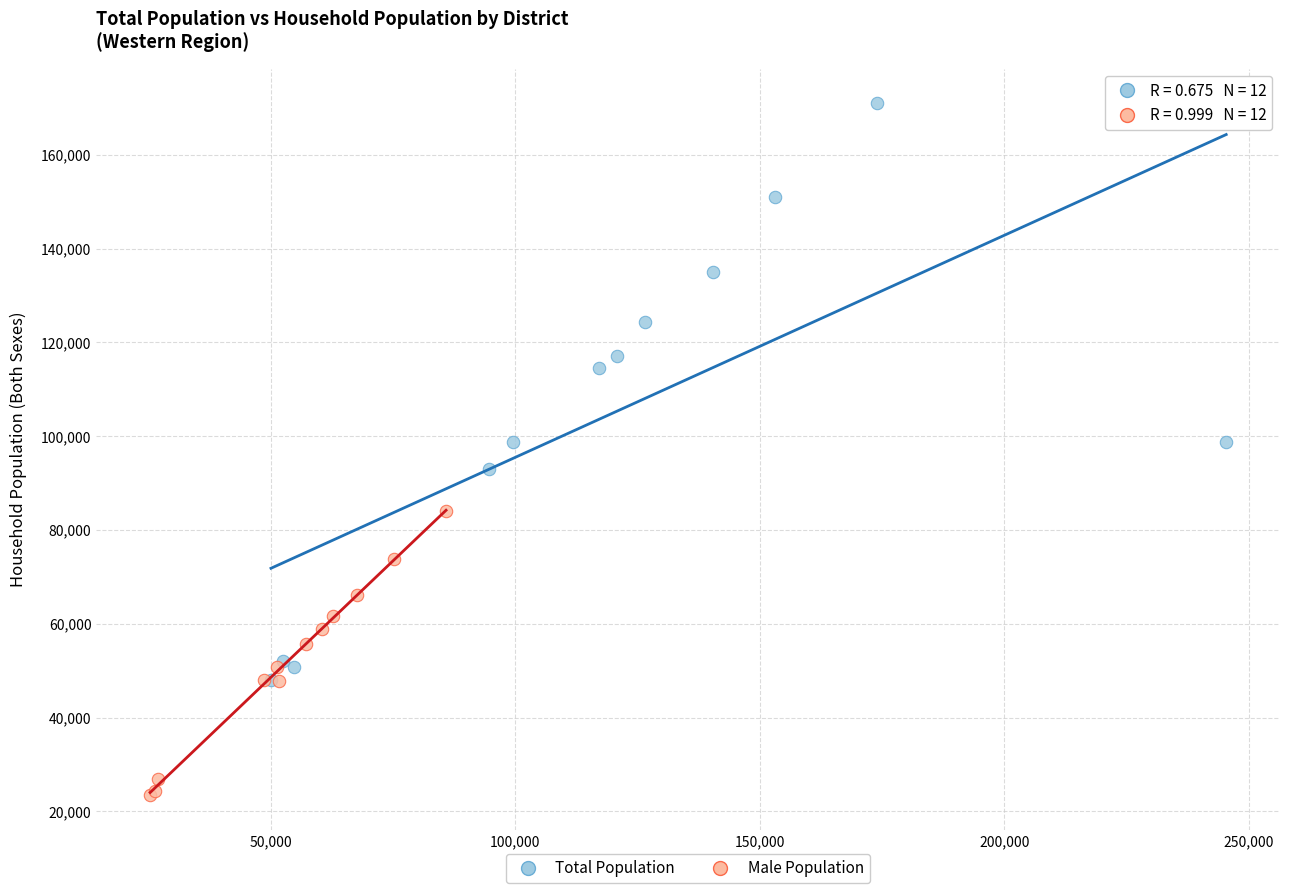

Which series reaches the minimum Y coordinate?

Male Population